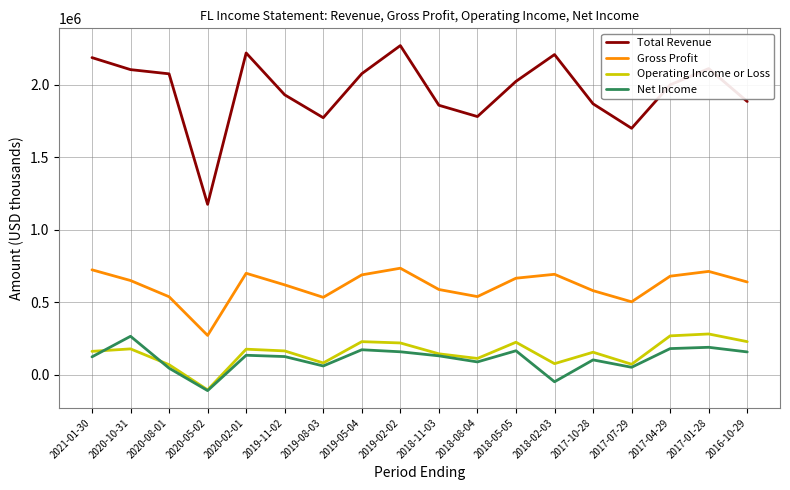

Is it true that Gross Profit equals 149843 at 2020-10-31?

False